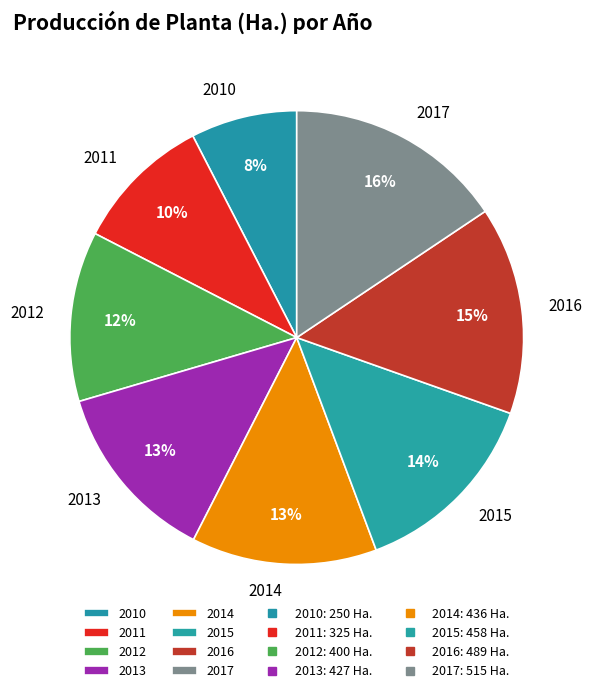

What is the ratio of the value at 2017 to the value at 2013?

1.2